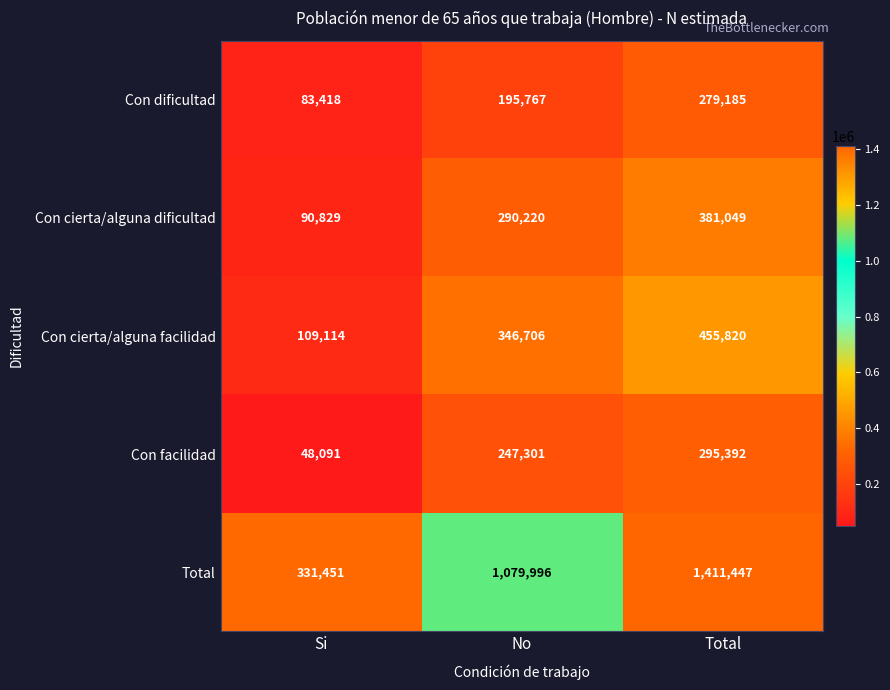

At which label is Con cierta/alguna dificultad closest to 235939?

No